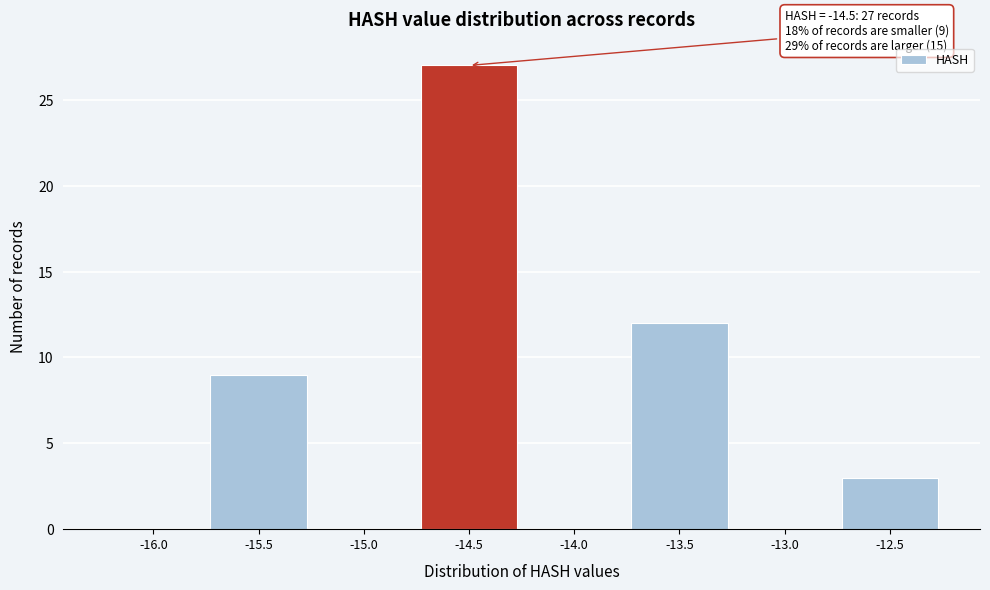

Over which range of the x-axis is the bar tallest?

-14.75 to -14.25